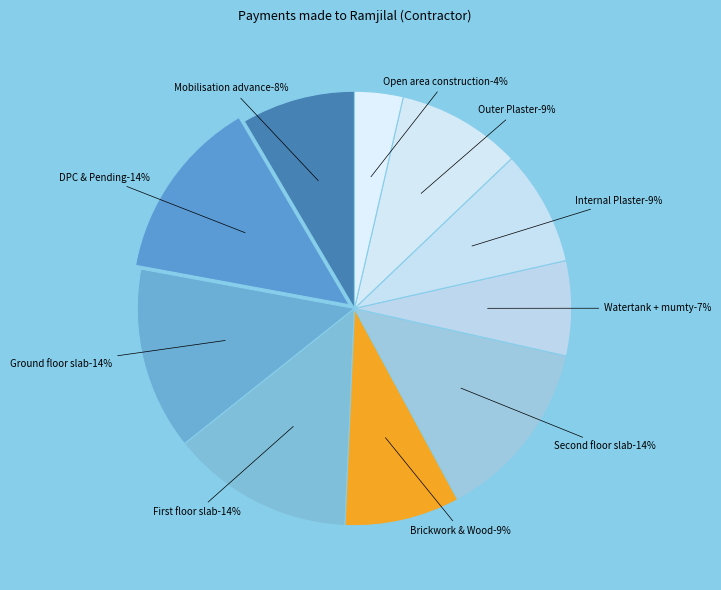

How many slices are in this pie chart?

10